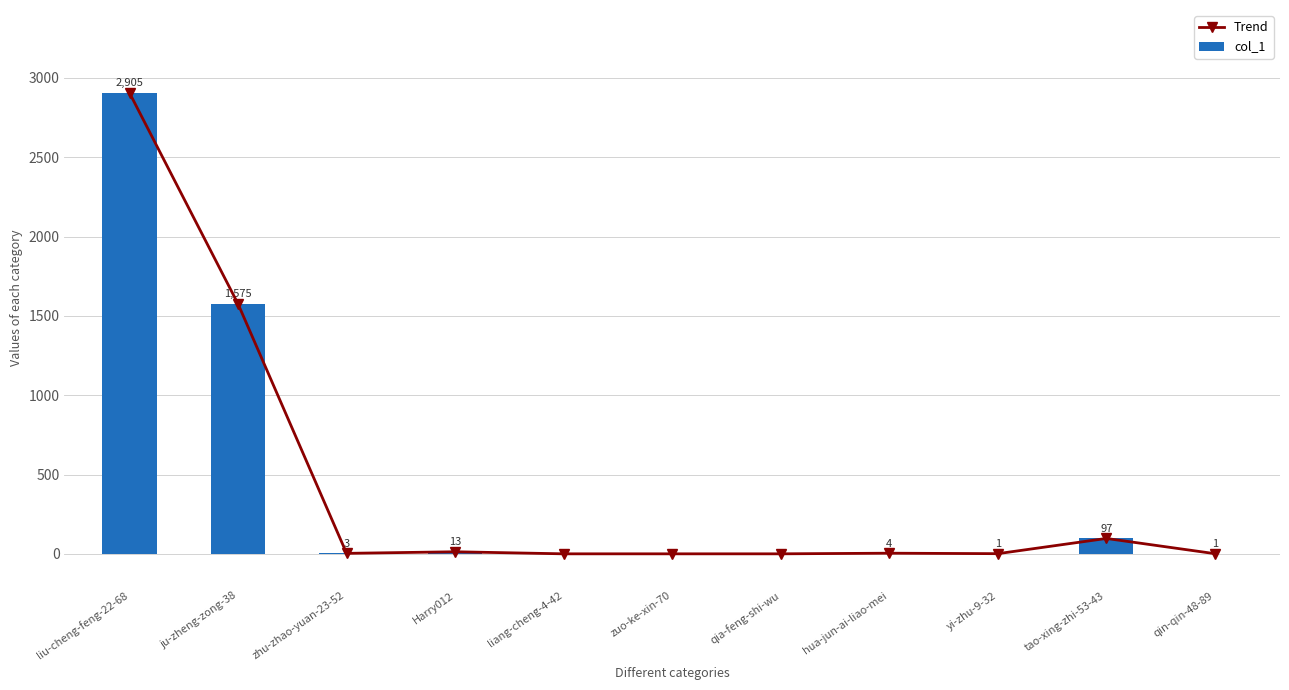

What is the value of the col_1 bar at the 2nd from the left?

1575